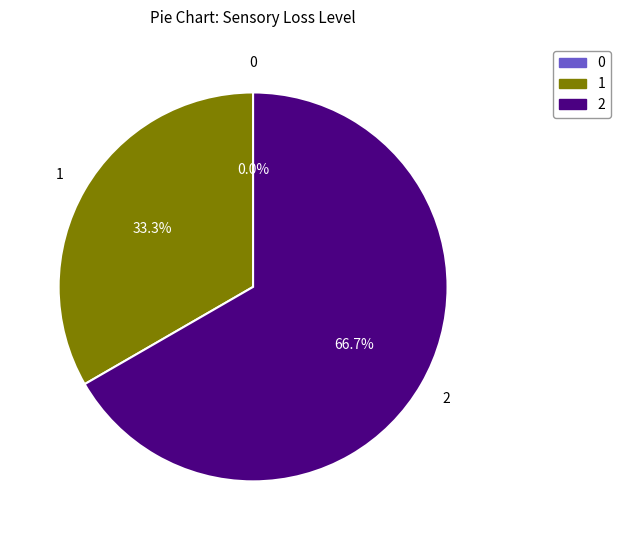

What is the change in value from 0 to 1?

+1